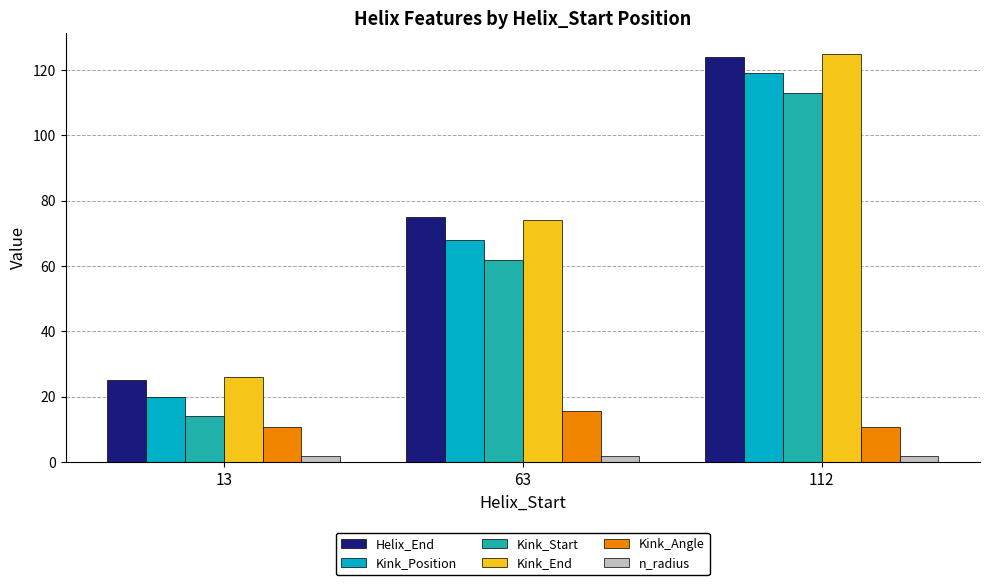

What is the difference between the Kink_Angle values at 63 and 112?

4.9